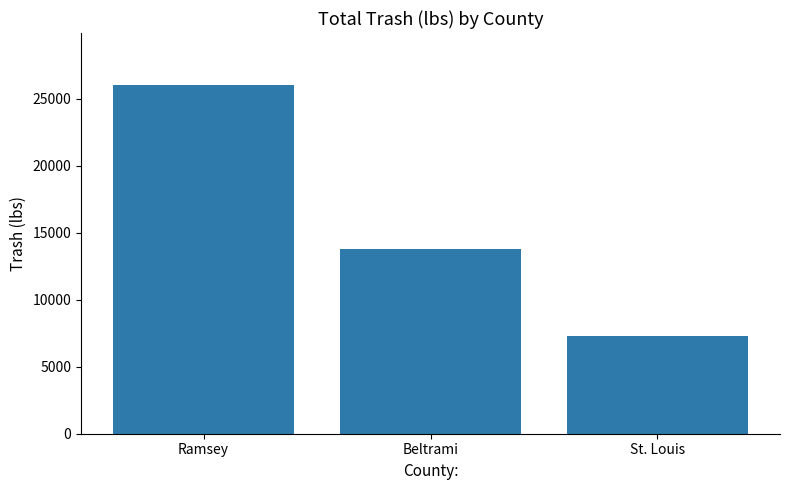

What is the difference between the values at Beltrami and Ramsey?

12246.0